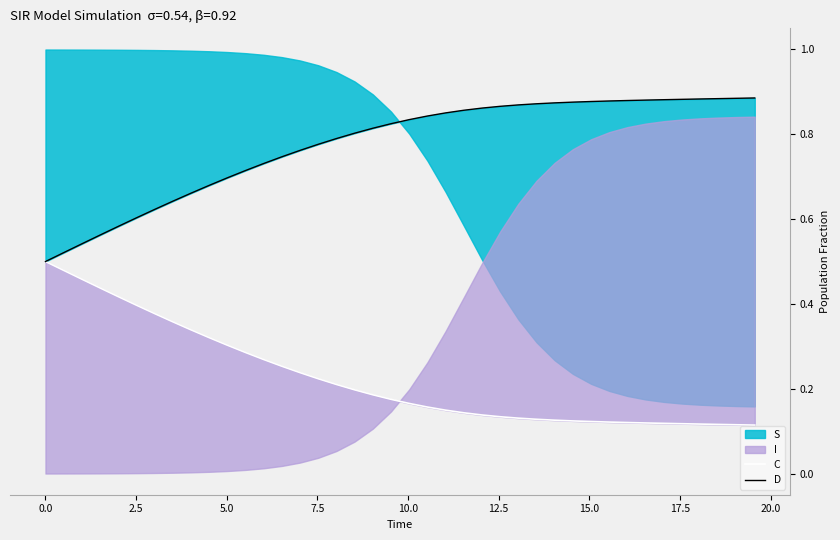

What is the average value of the C series?

0.2